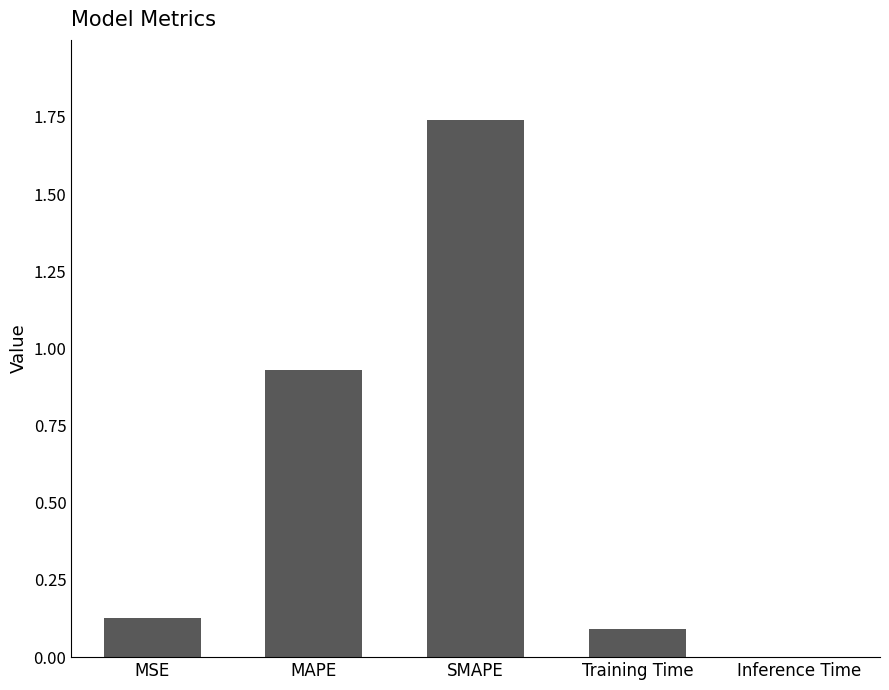

True or false: the data shows 0.1 at Training Time.

True